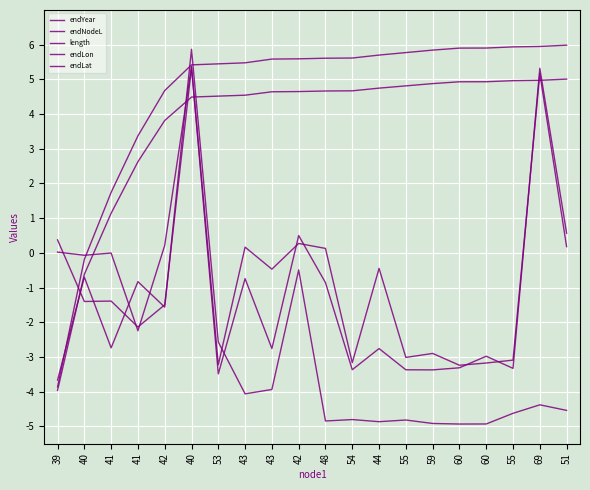

Which category has the lowest value in the endLat series?

60